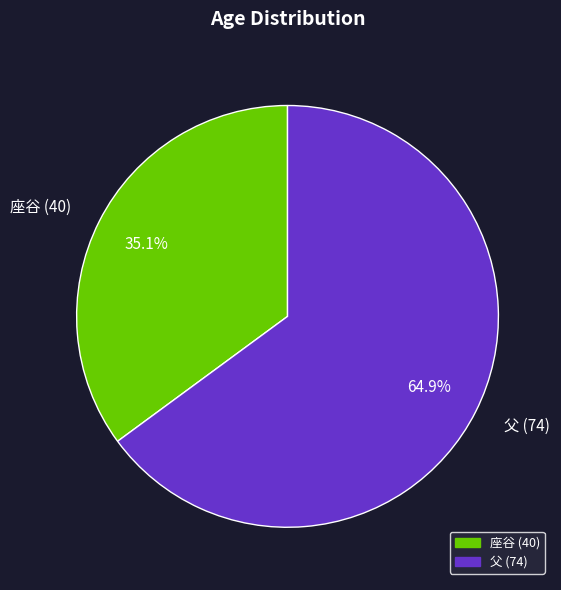

What portion of the pie excludes 座谷 (40)?

64.9%